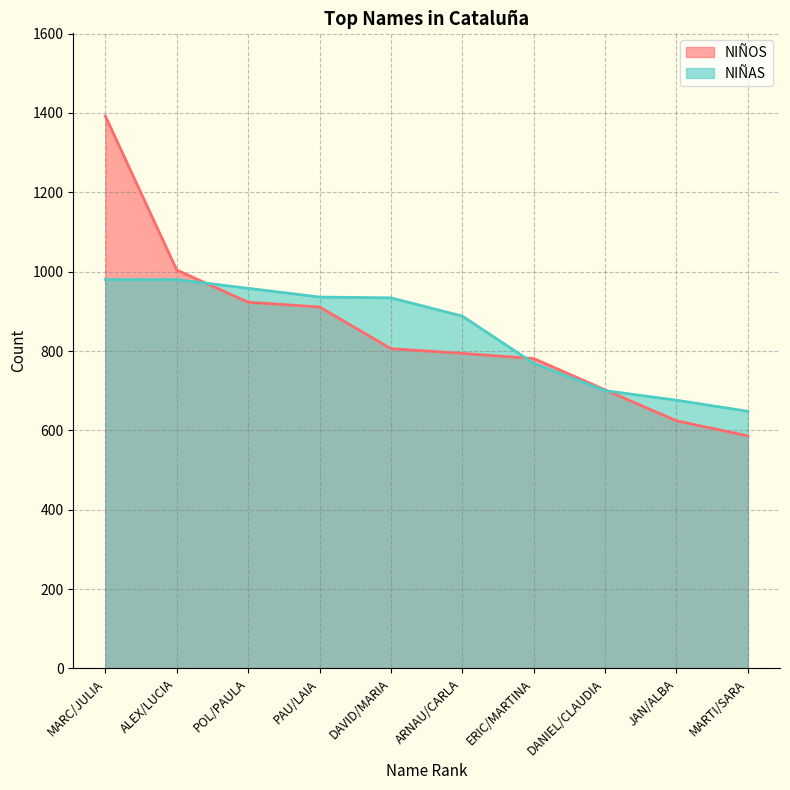

Which series has the widest spread of values?

NIÑOS